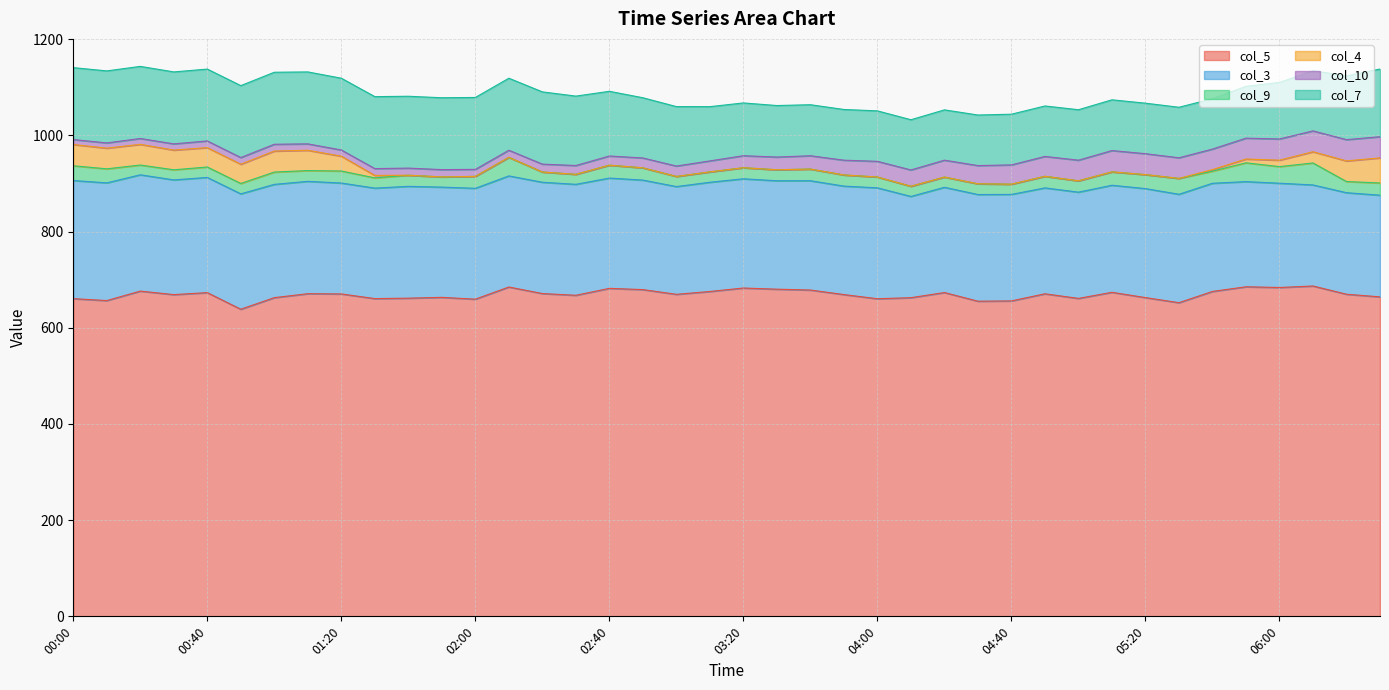

True or false: col_3 and col_10 cross at least once.

False